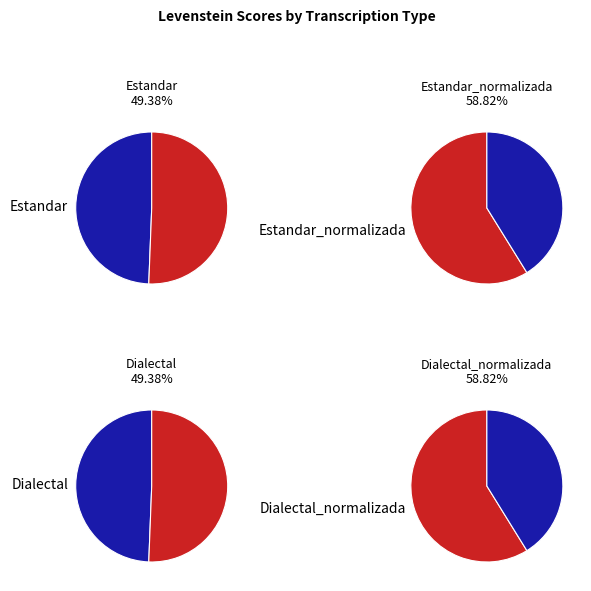

Approximately how many times larger is the value at Estandar compared to Dialectal?

1.0